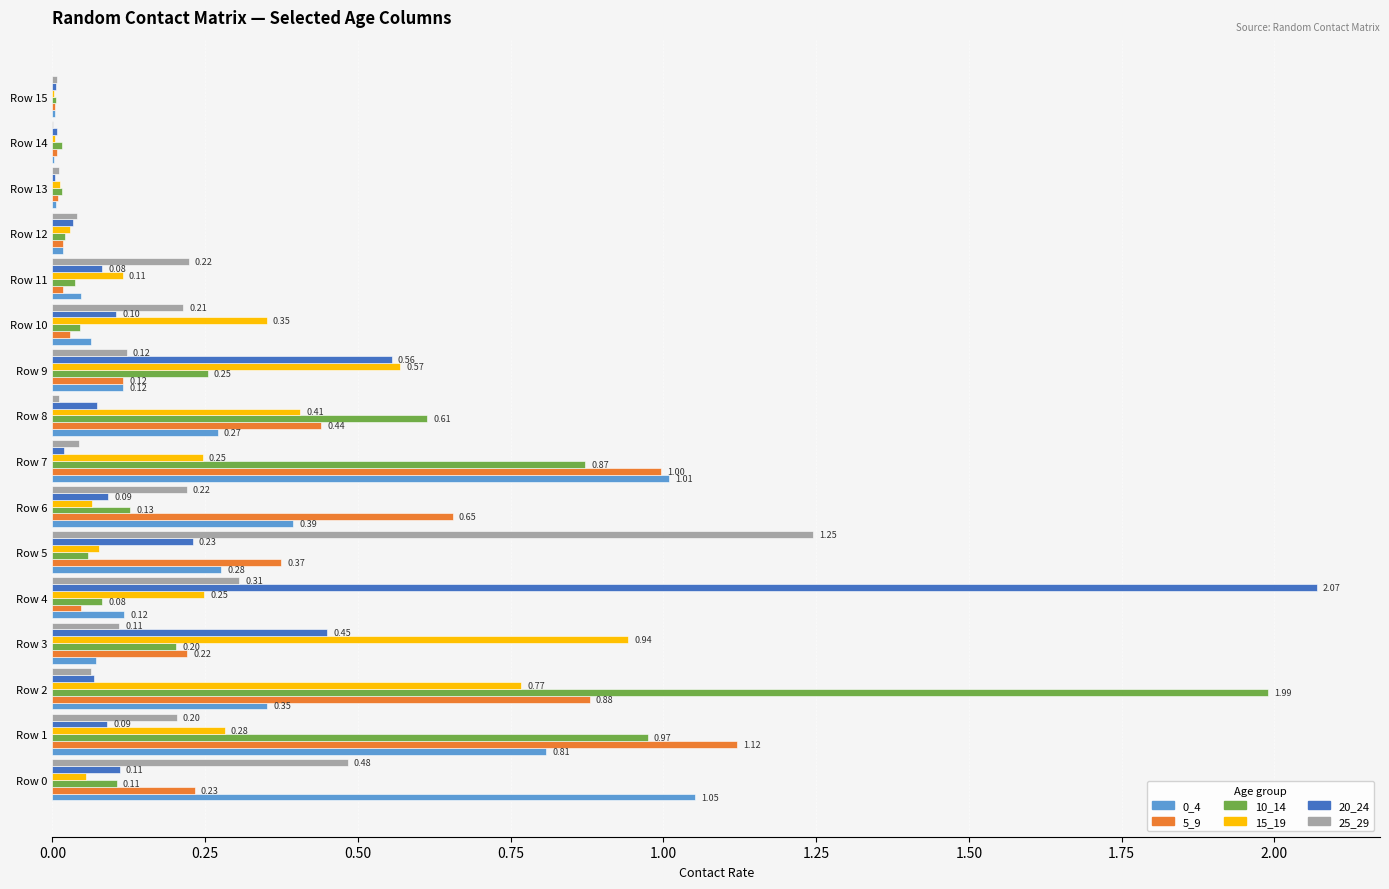

What is the sum of all 10_14 values?

5.4